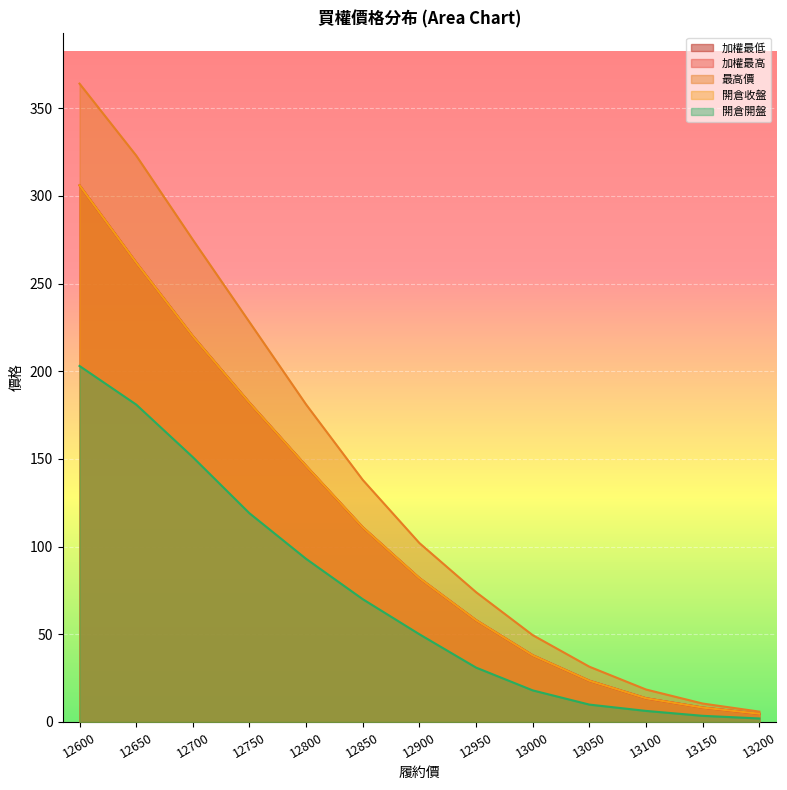

Which series has the largest range (max minus min)?

最高價